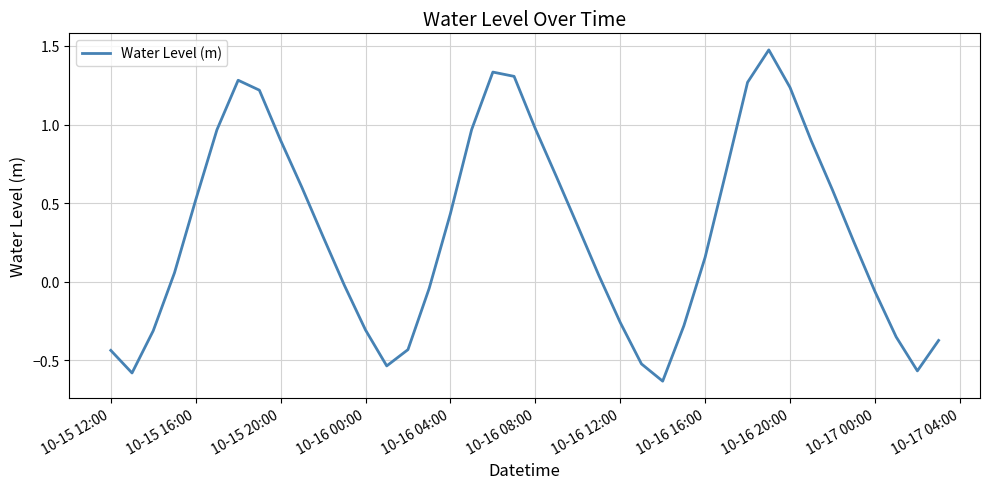

What is the difference between the maximum and minimum values?

2.1